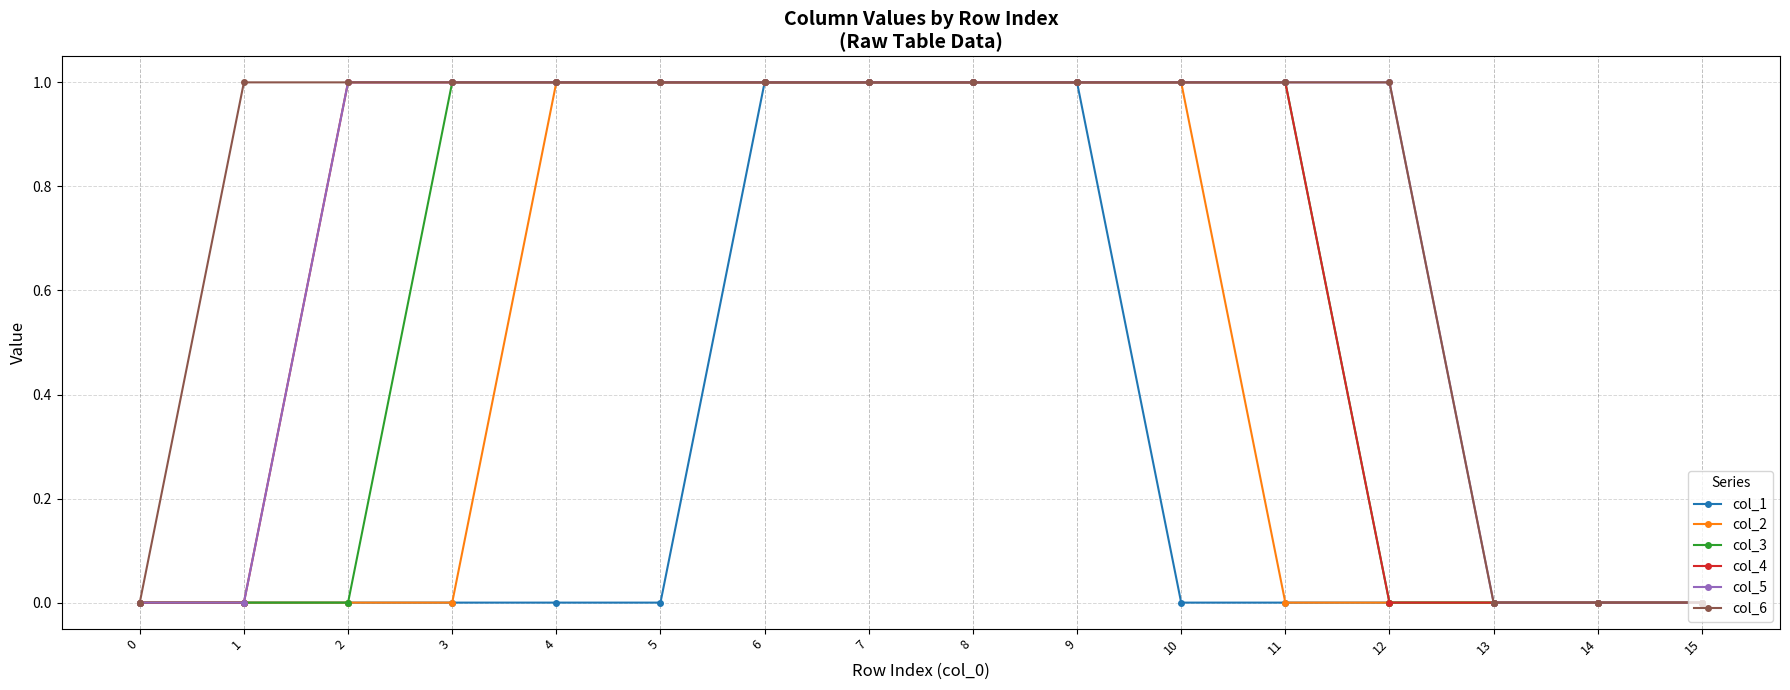

How many values in the col_5 series are below 1?

5